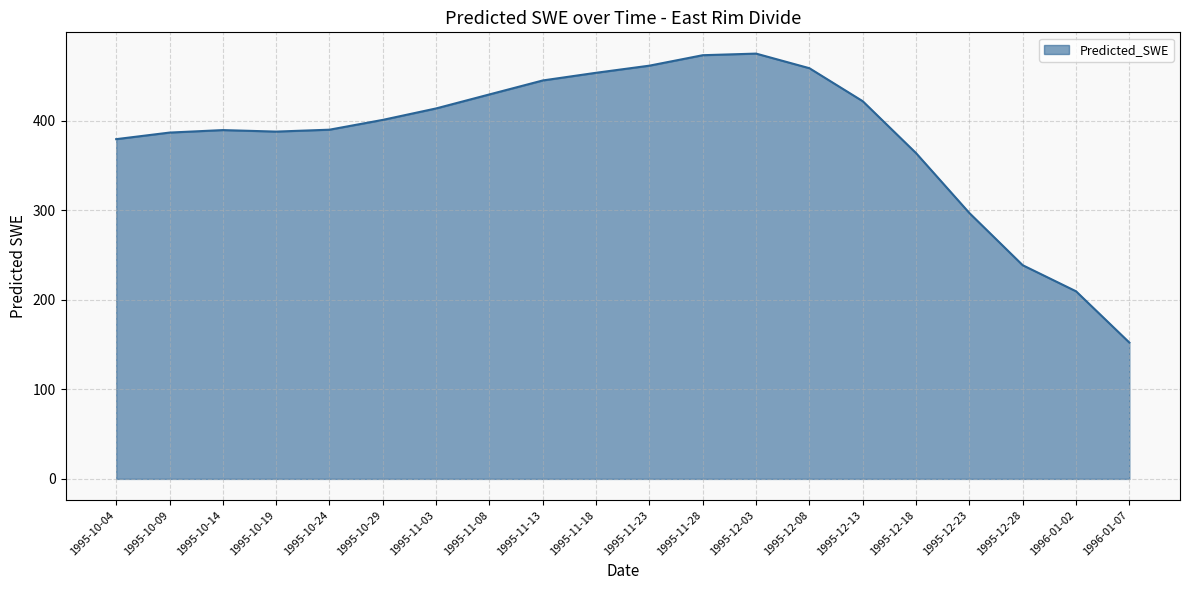

What is the sum of all values?

7627.1